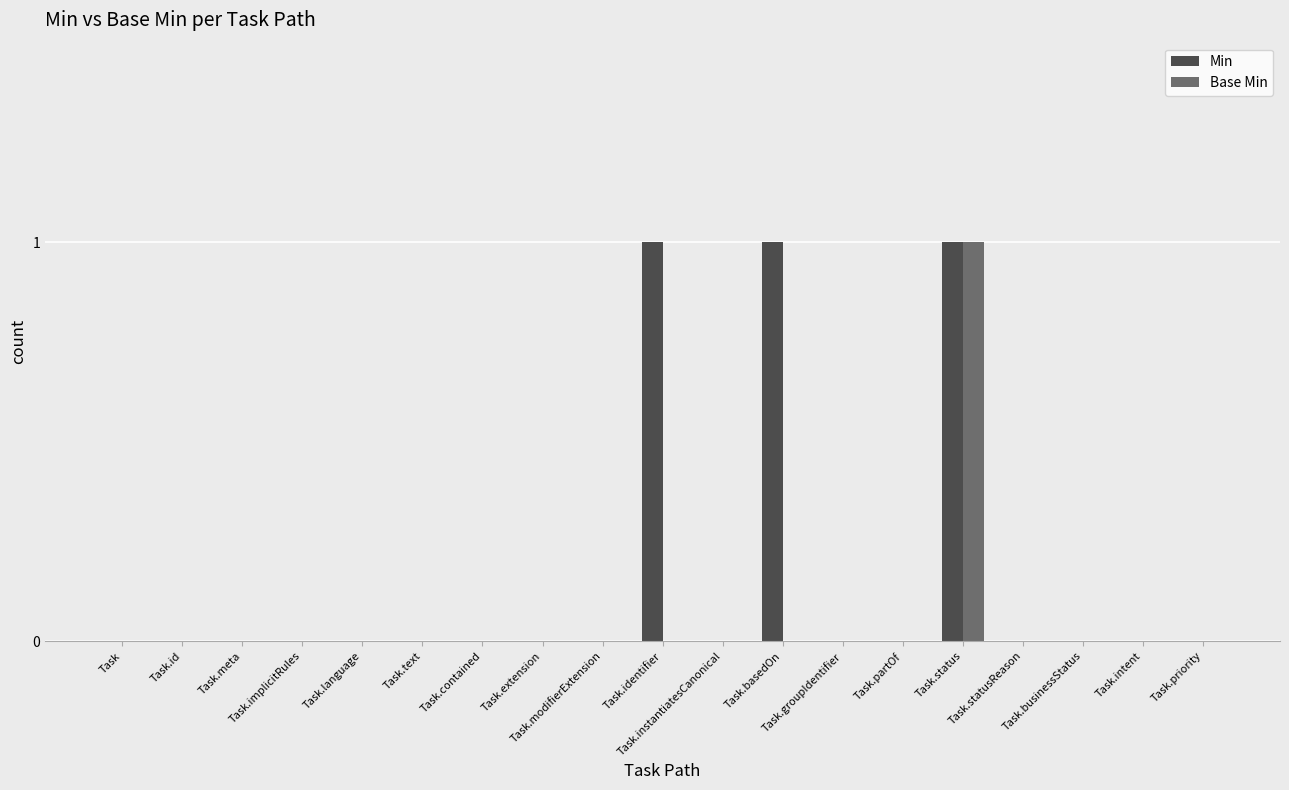

Which series has the largest total across all categories?

Min